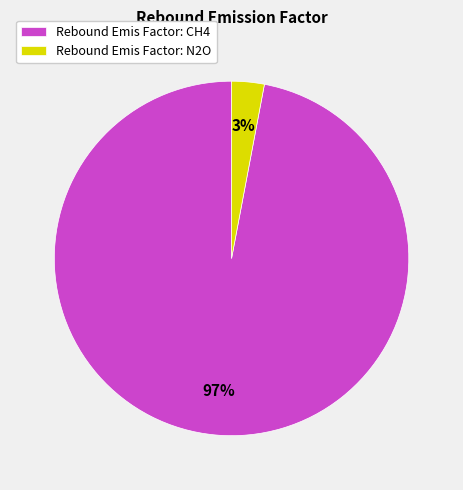

To the nearest percent, what percentage of the pie is Rebound Emis Factor: CH4?

97%